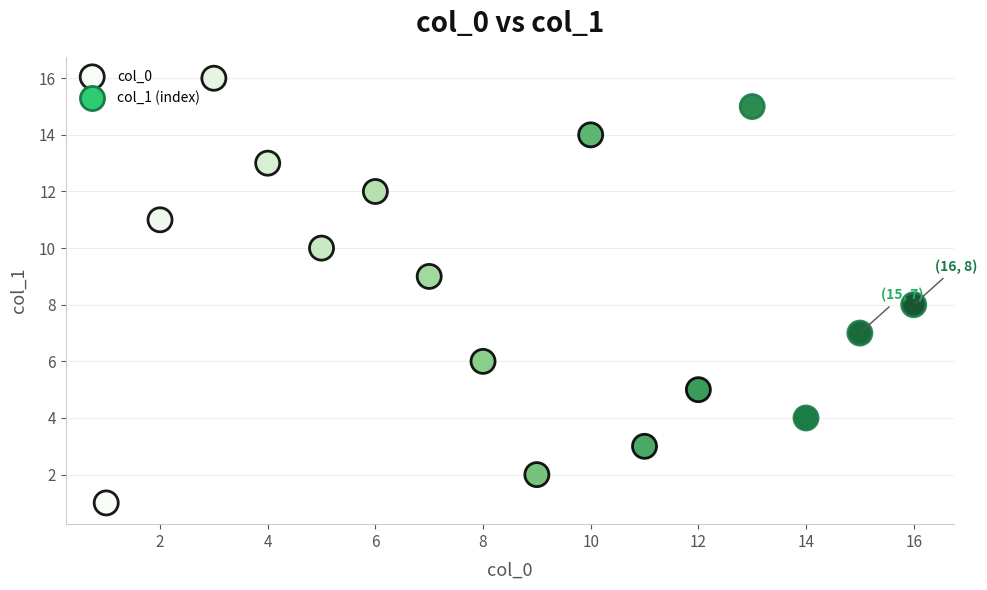

What is the range of X values (max minus min)?

15